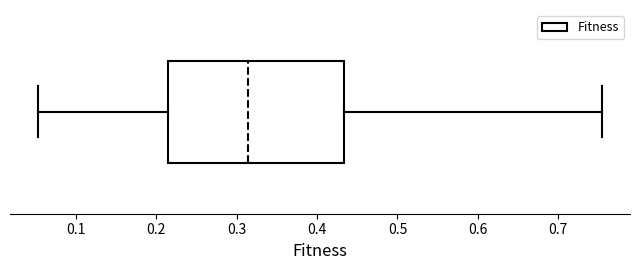

Read this box plot against the x-axis: the position of the median line, the range covered by the box, and the ends of both whiskers. The values are not printed on the chart, so give them approximately, as read against the axis.

median 0.31, box 0.21 to 0.43, whiskers 0.05 to 0.75